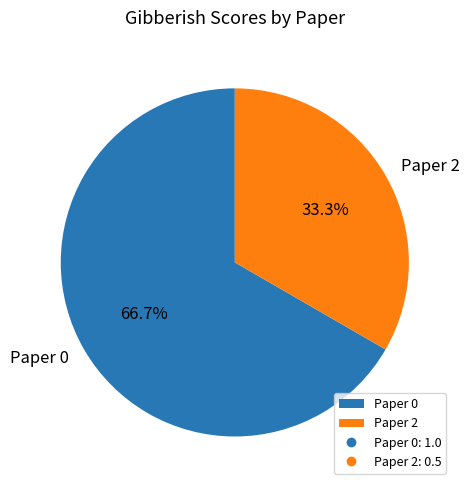

To the nearest percent, what portion does Paper 2 represent?

33%